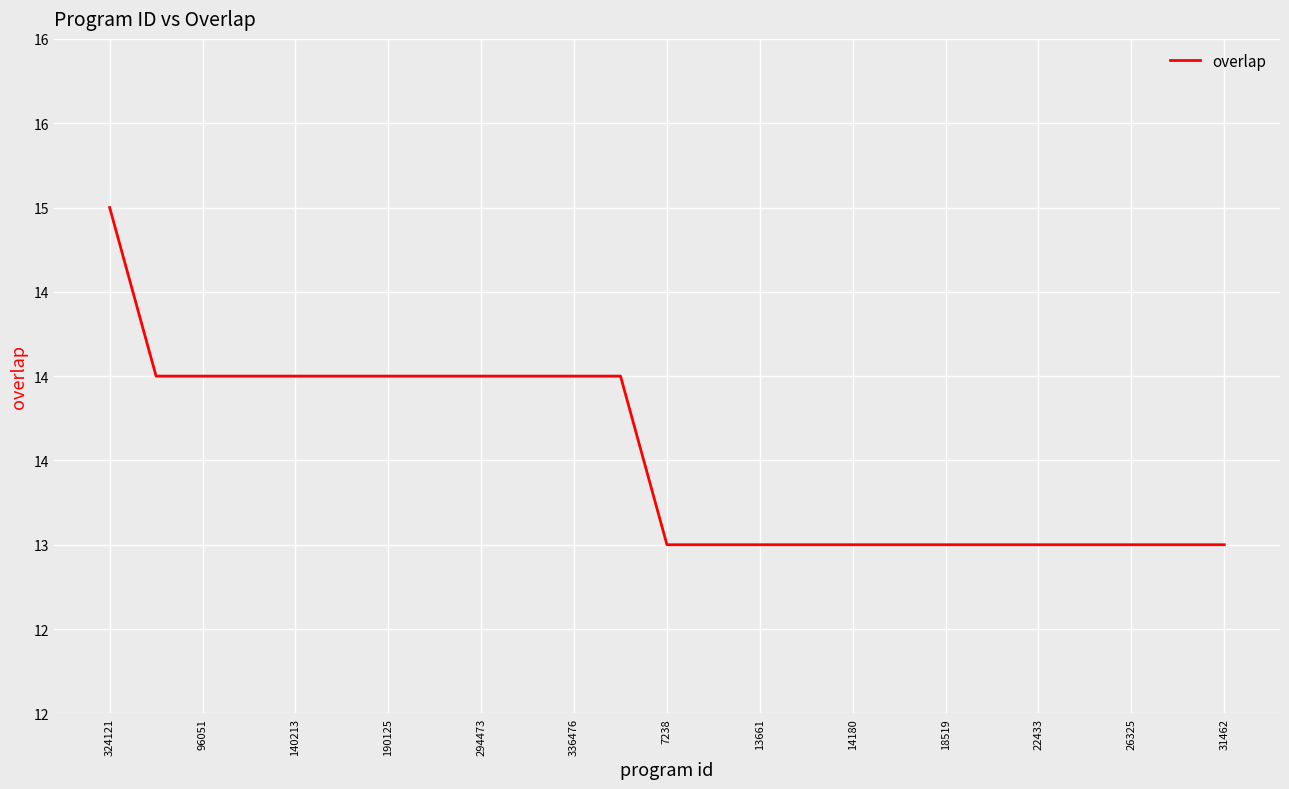

Does the chart have visible grid lines?

Yes